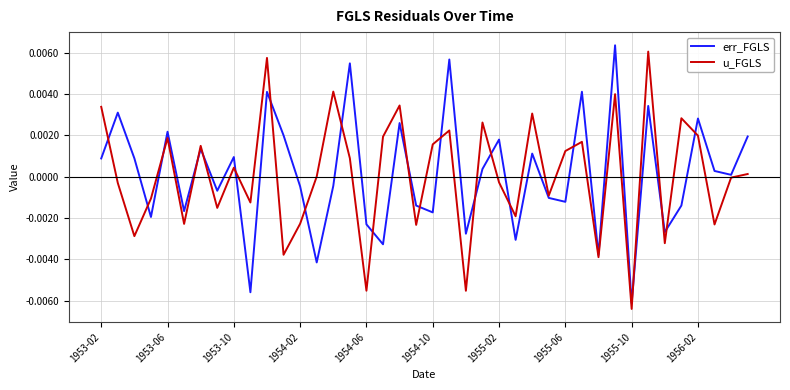

At how many categories does at least one series exceed 0?

27